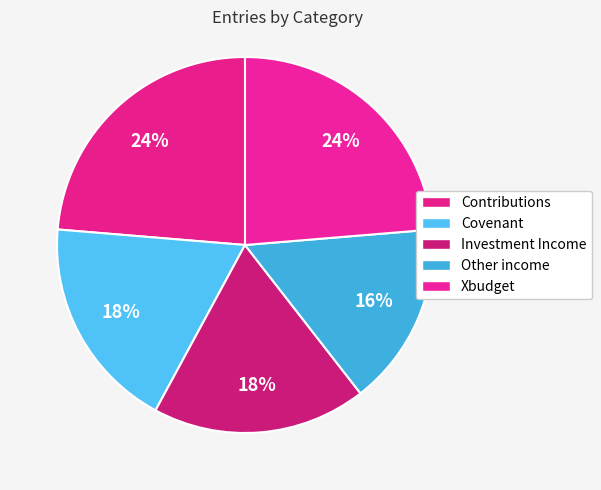

What is the largest slice in the pie chart?

Contributions